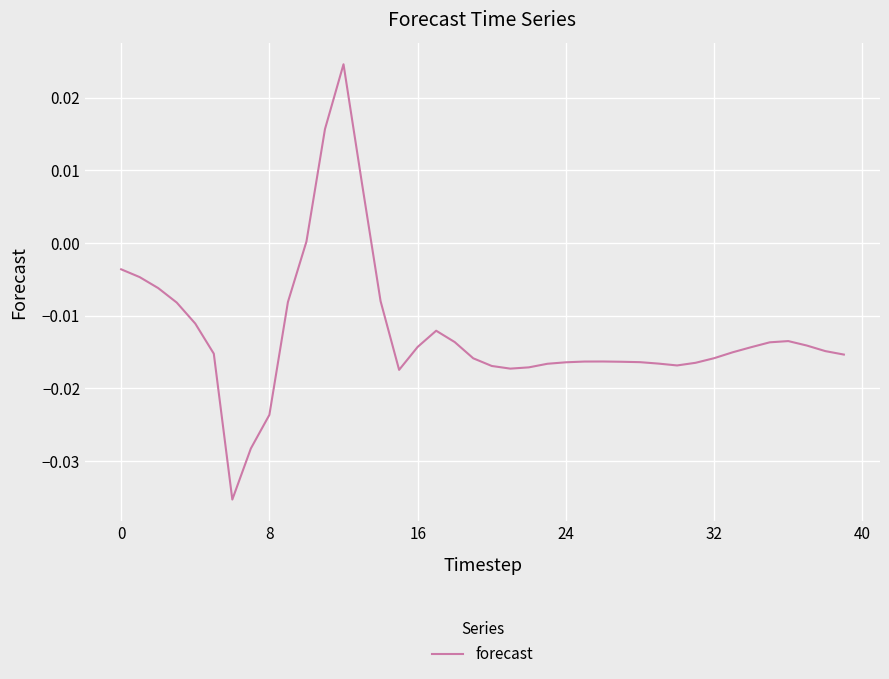

Count the number of data series in this chart.

1